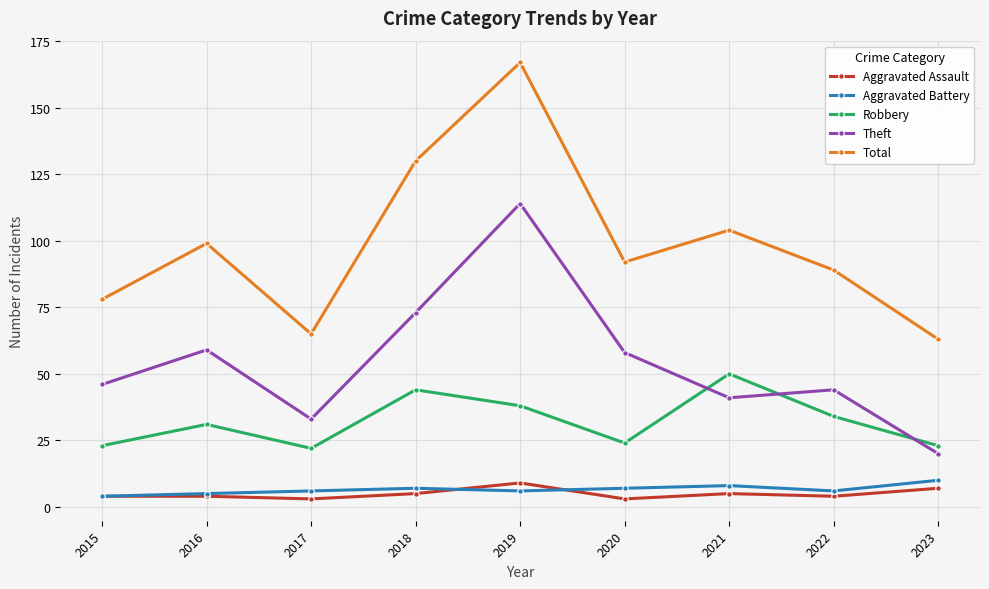

At how many categories does at least one series exceed 72?

7